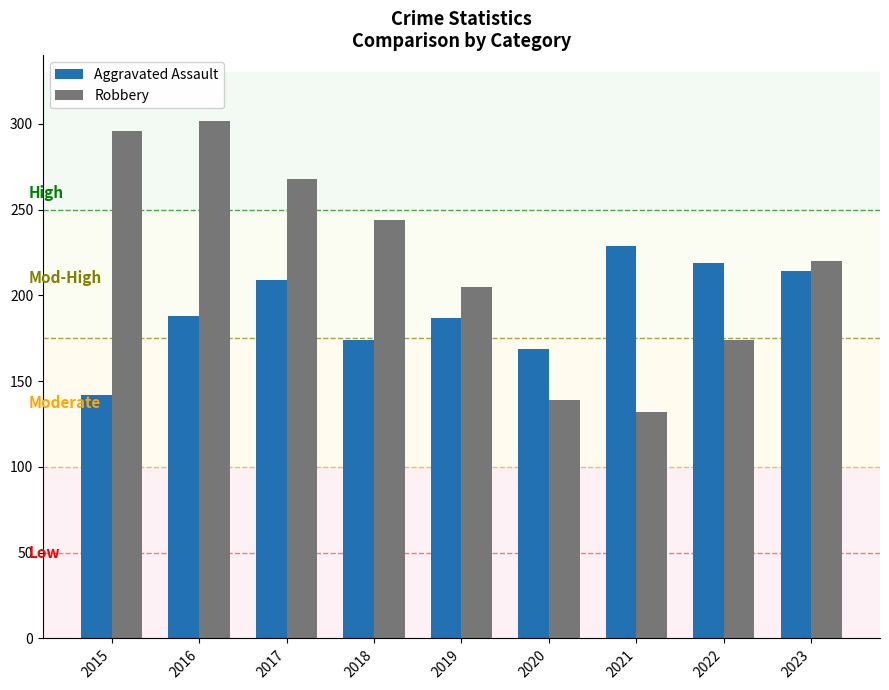

Between 2016 and 2023, which series saw the biggest shift?

Robbery